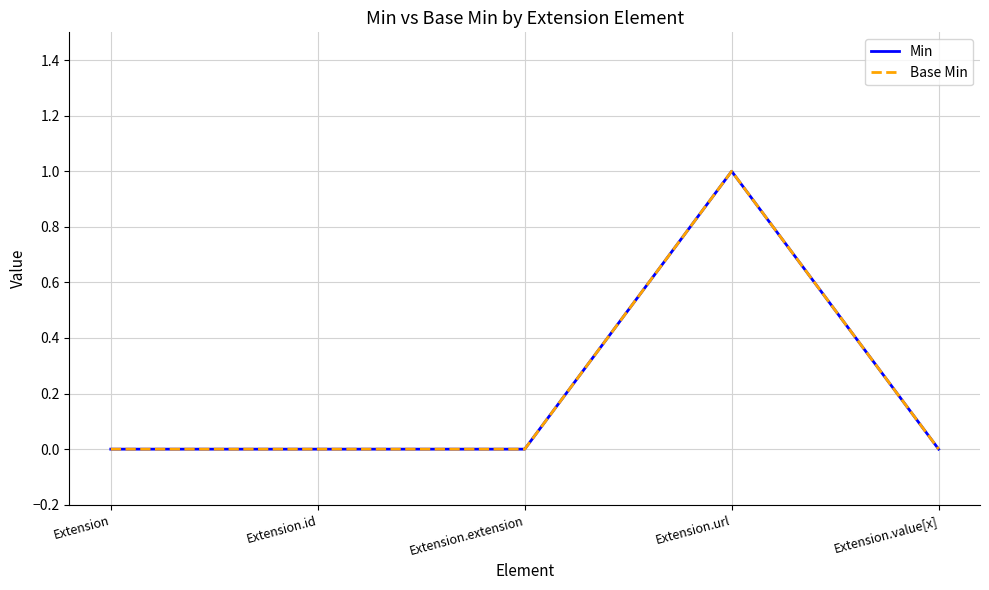

True or false: Min and Base Min cross at least once.

False